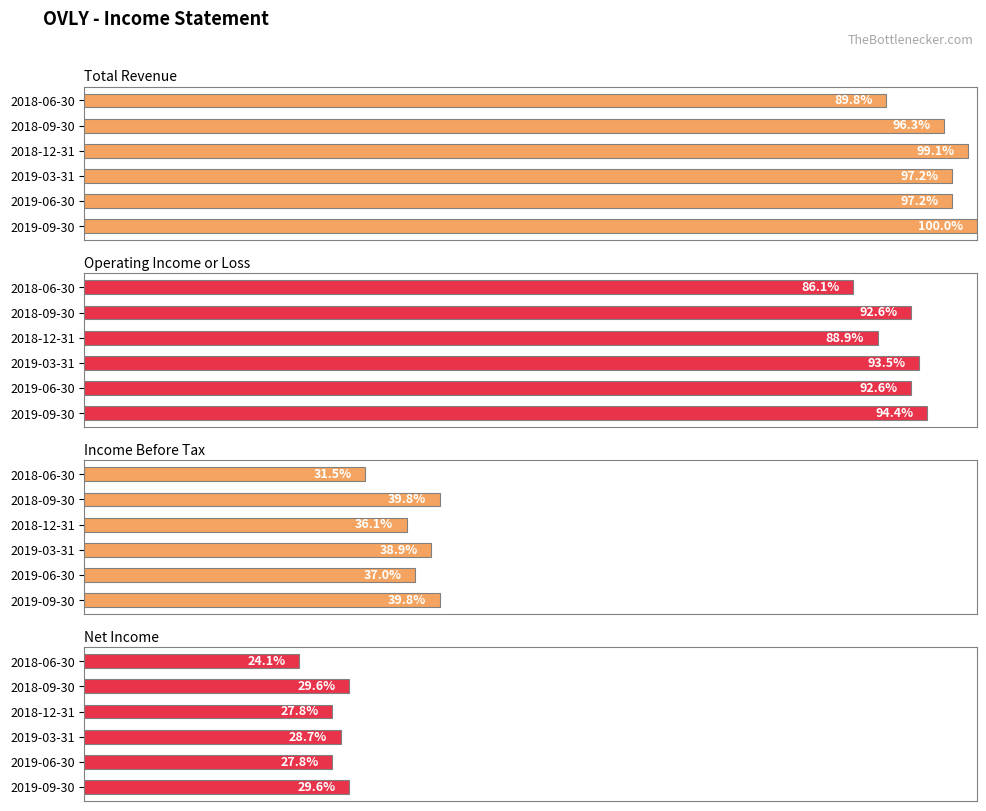

At which label is Operating Income or Loss closest to 90?

2018-12-31